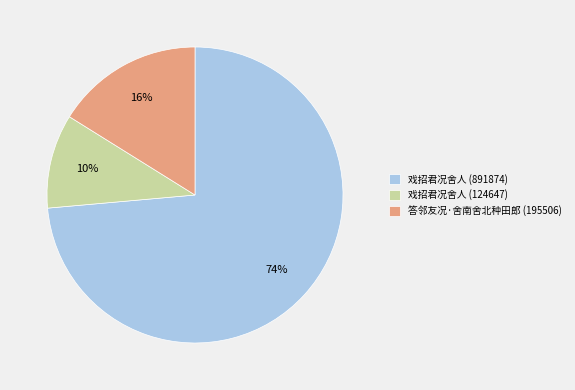

Approximately how many times larger is the value at 答邻友况·舍南舍北种田郎 (195506) compared to 戏招君况舍人 (891874)?

0.2